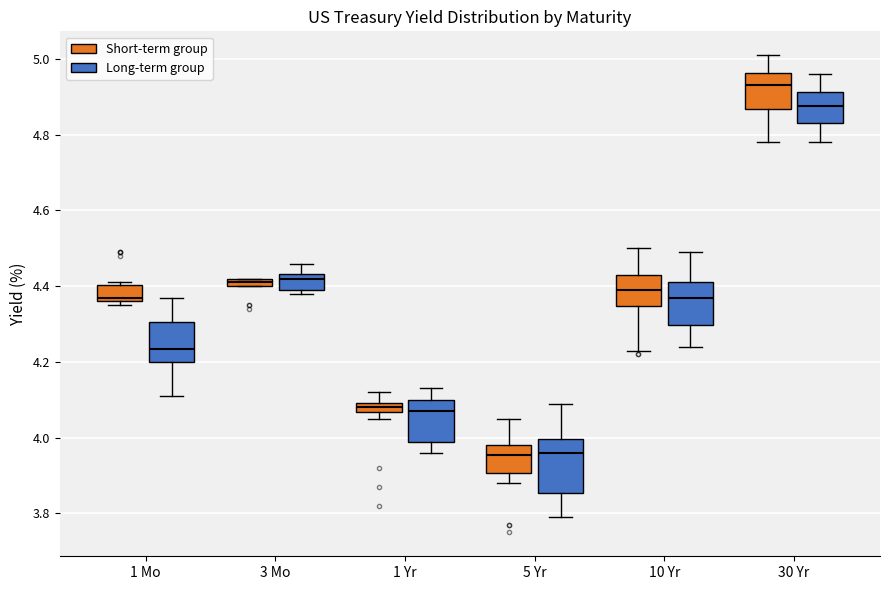

Which box has the highest median line?

30 Yr (Short-term group)